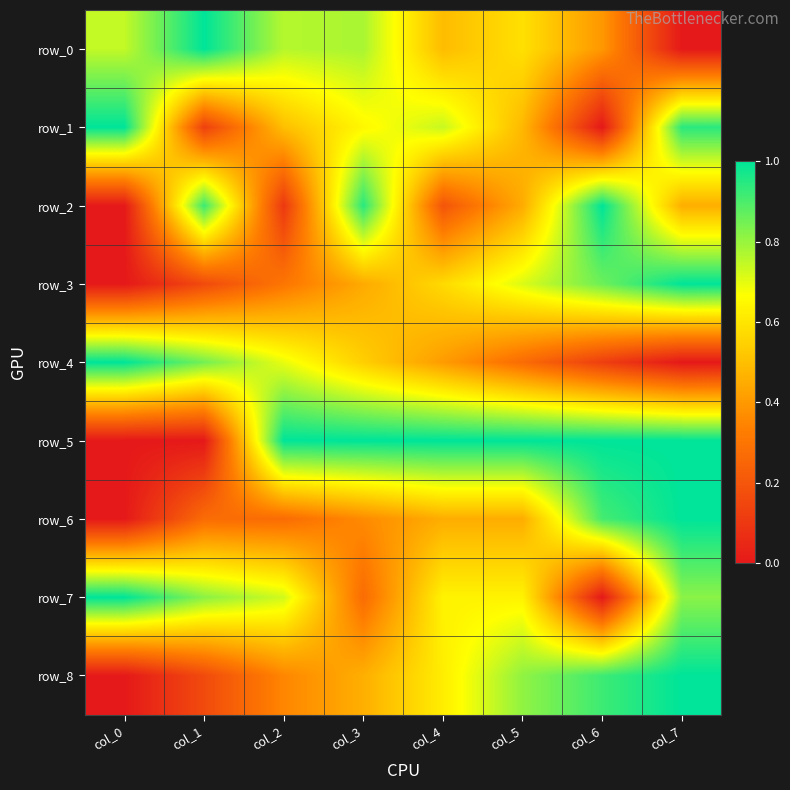

Rank the series at col_1 from highest to lowest value.

row_0, row_2, row_4, row_7, row_6, row_8, row_3, row_1, row_5